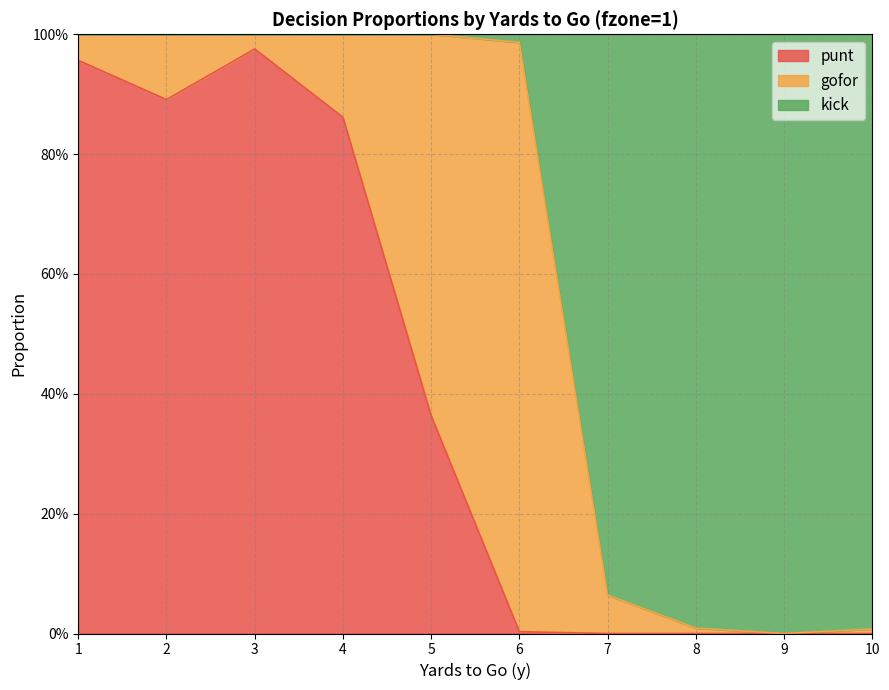

Does the chart have visible grid lines?

Yes